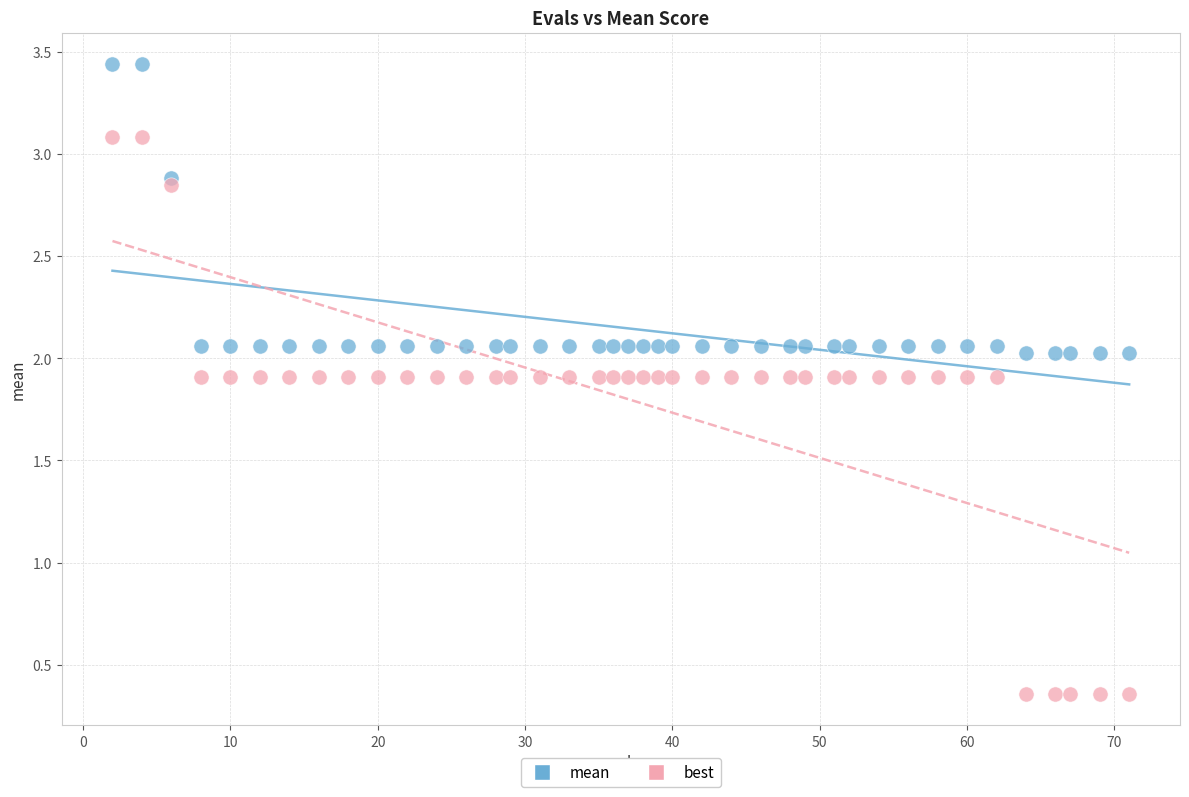

What is the X range (max minus min) for the scatter plot?

69.0